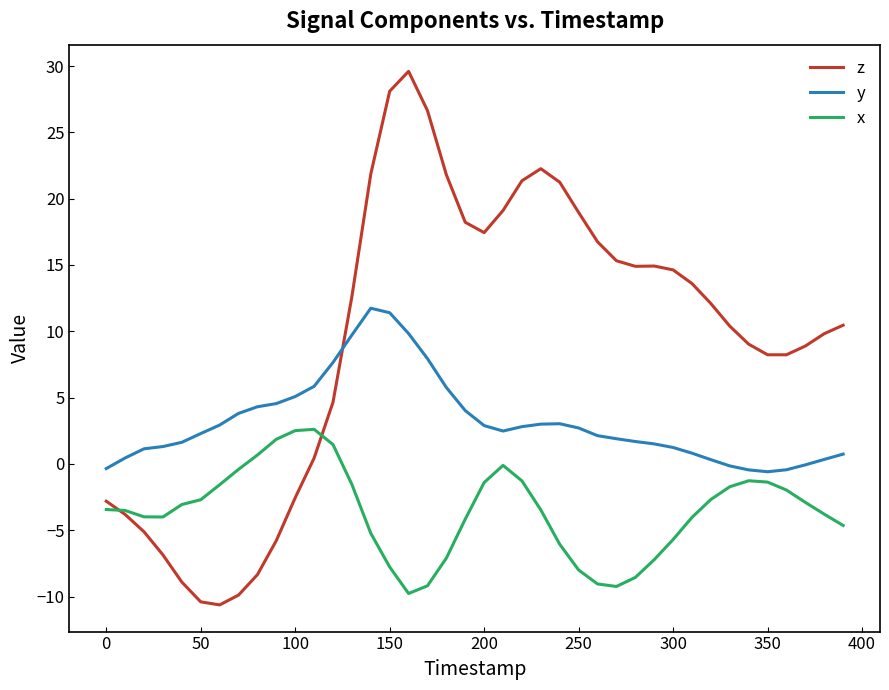

What is the minimum value shown in the chart?

-10.6